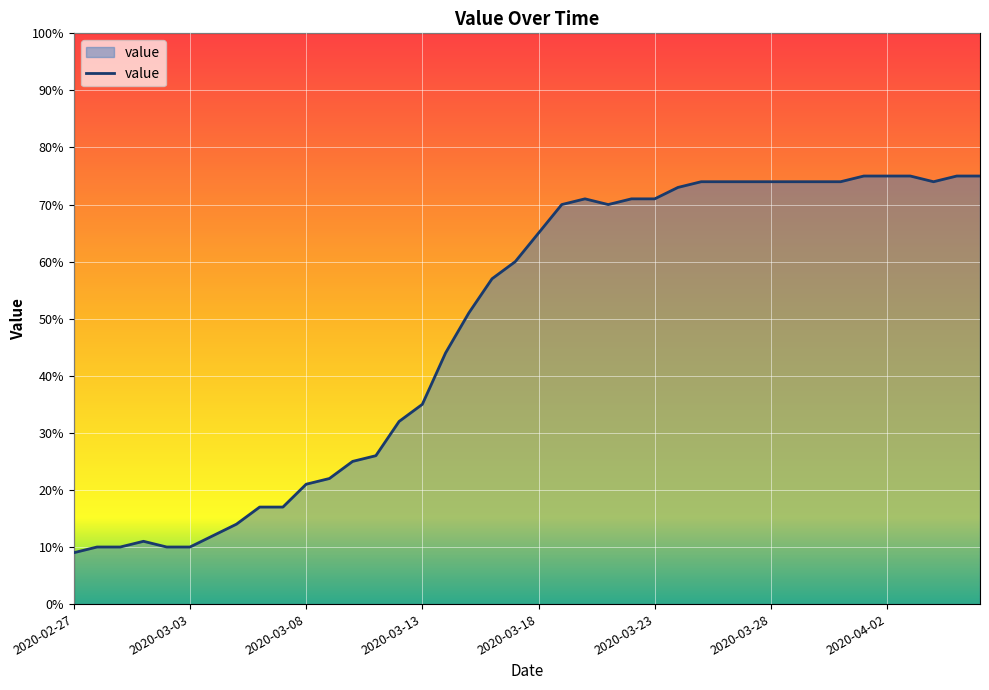

What is the difference between the maximum and minimum values?

66